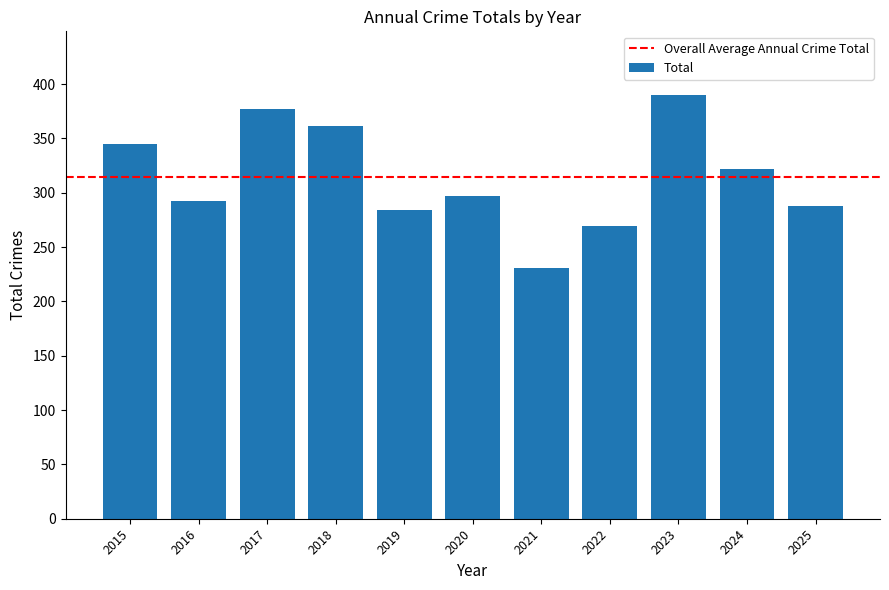

How many bars are there in total?

11